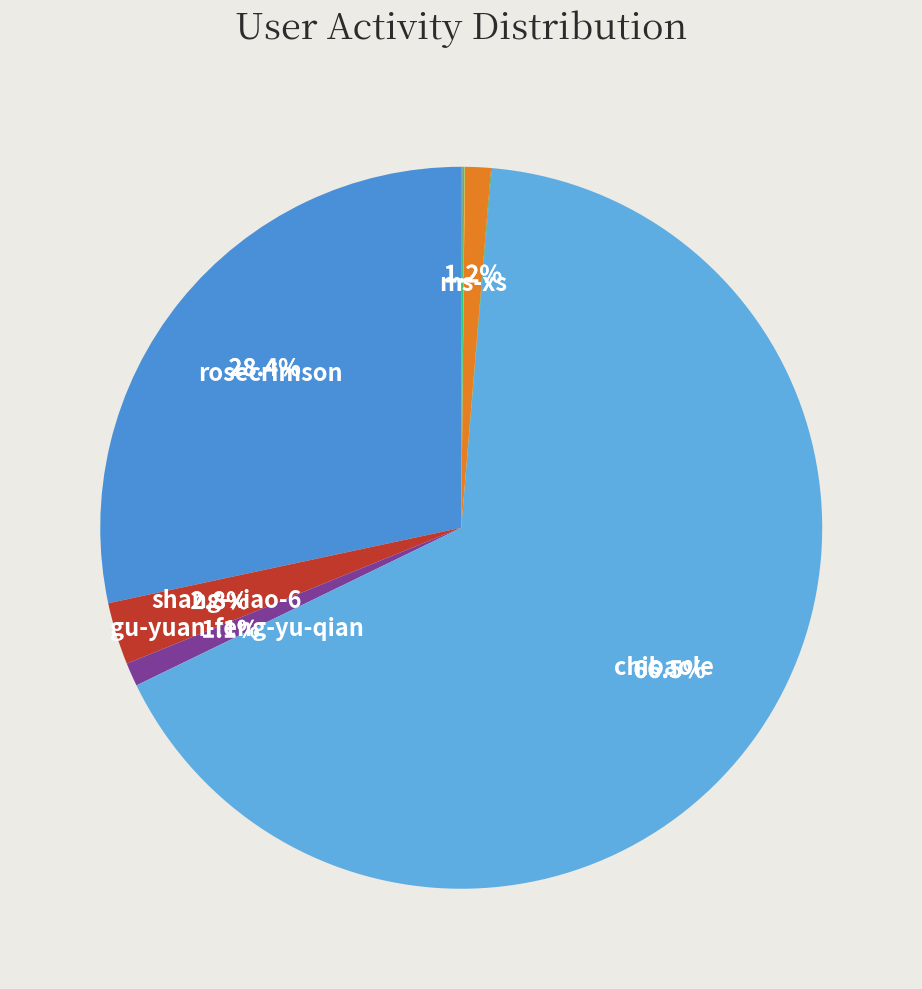

Is there any slice that represents more than half of the pie?

Yes